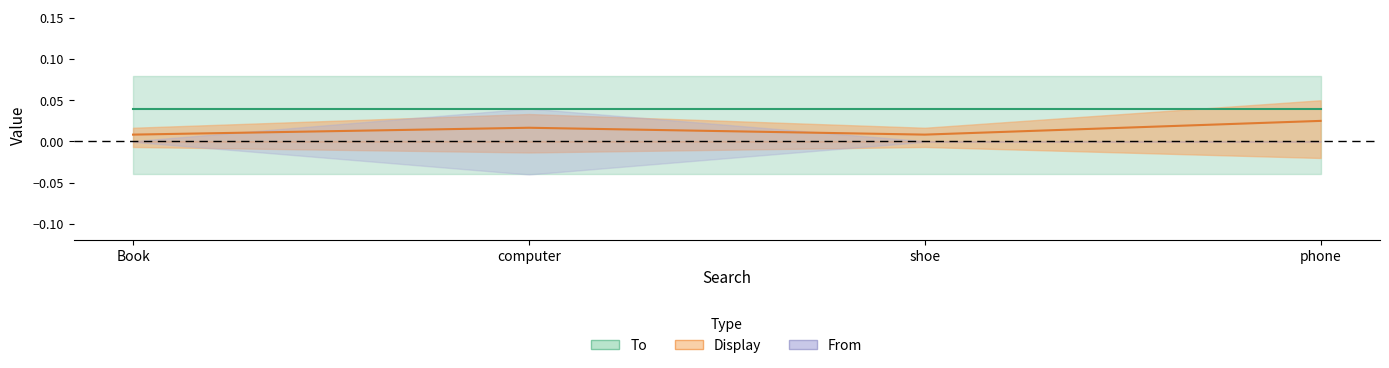

What position from the left is shoe?

3